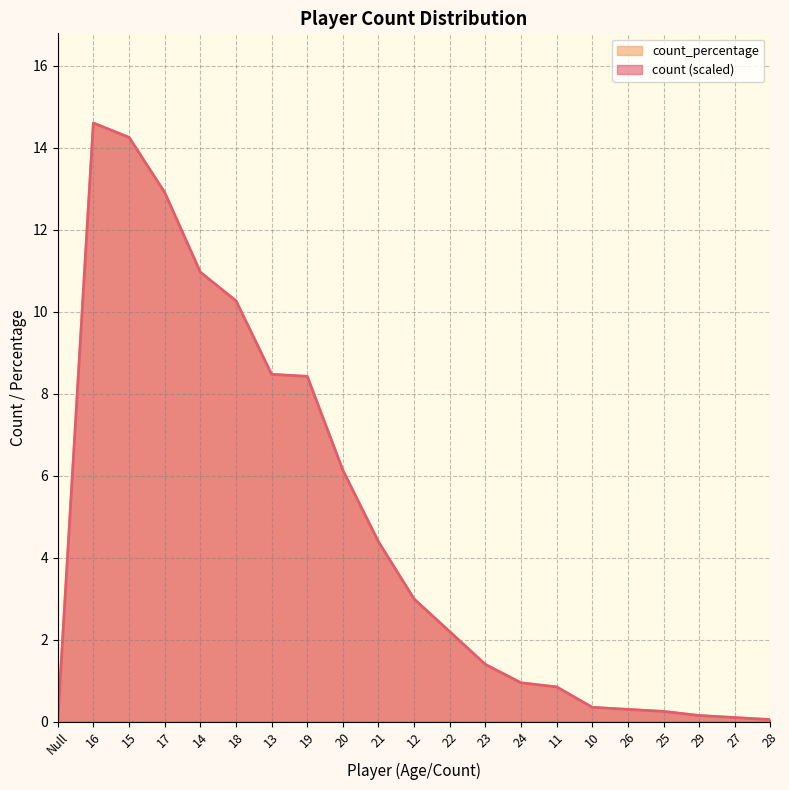

What is the label of the 16th point from the right?

18